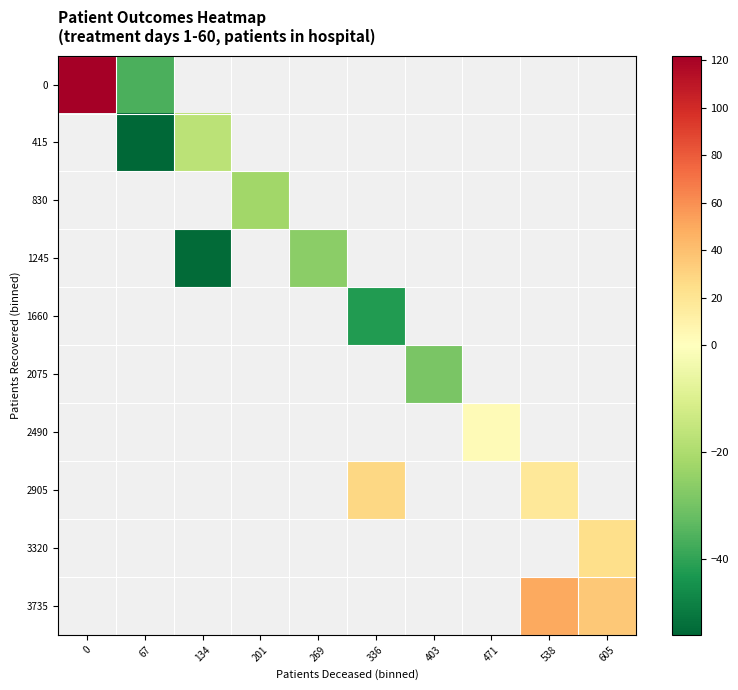

Is the value of 2905 at 471 greater than the value of 2075 at 0?

No